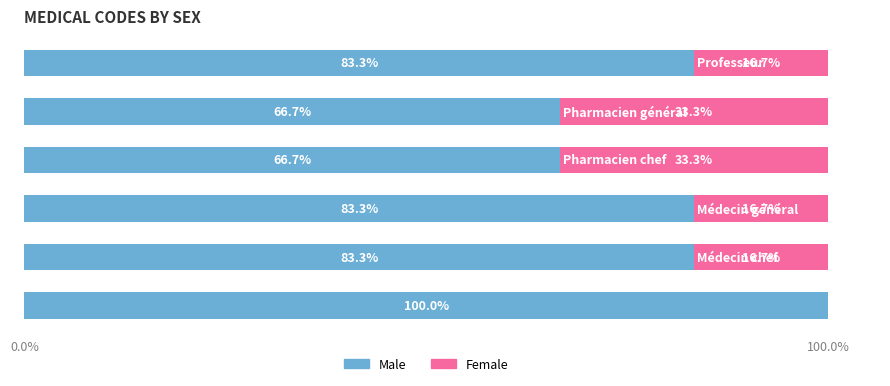

How many data points does each series have?

6